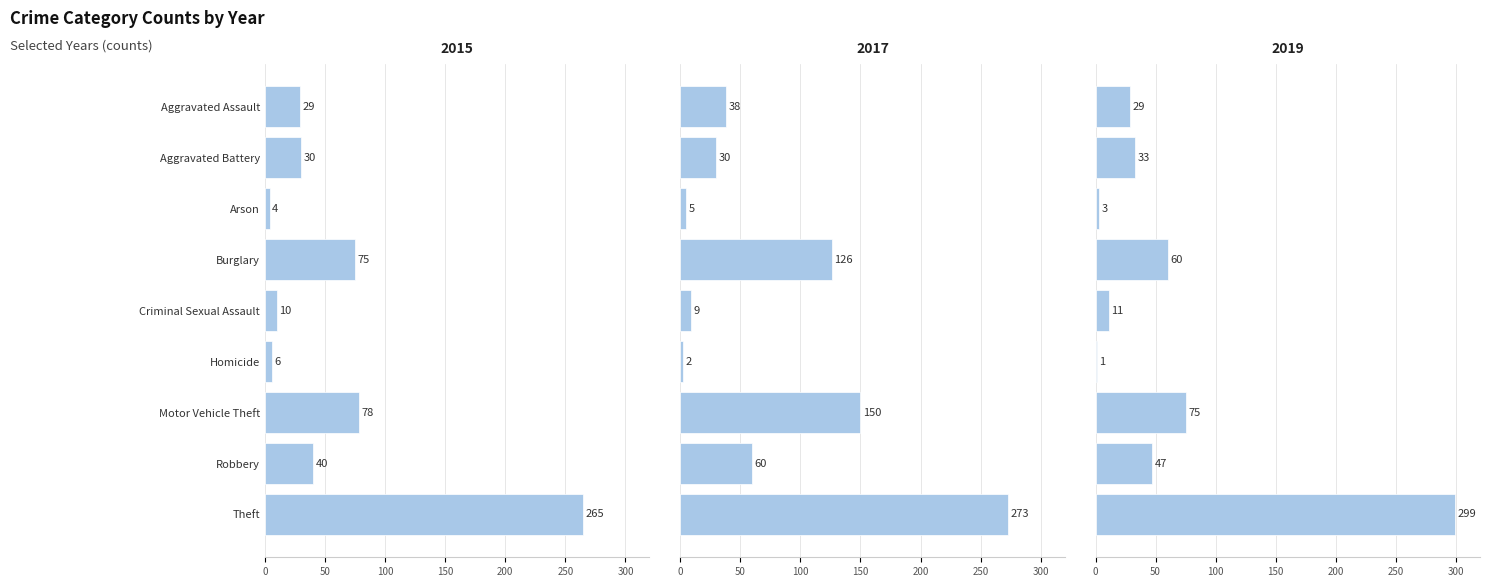

What are all the series names shown in the legend?

2015, 2017, 2019